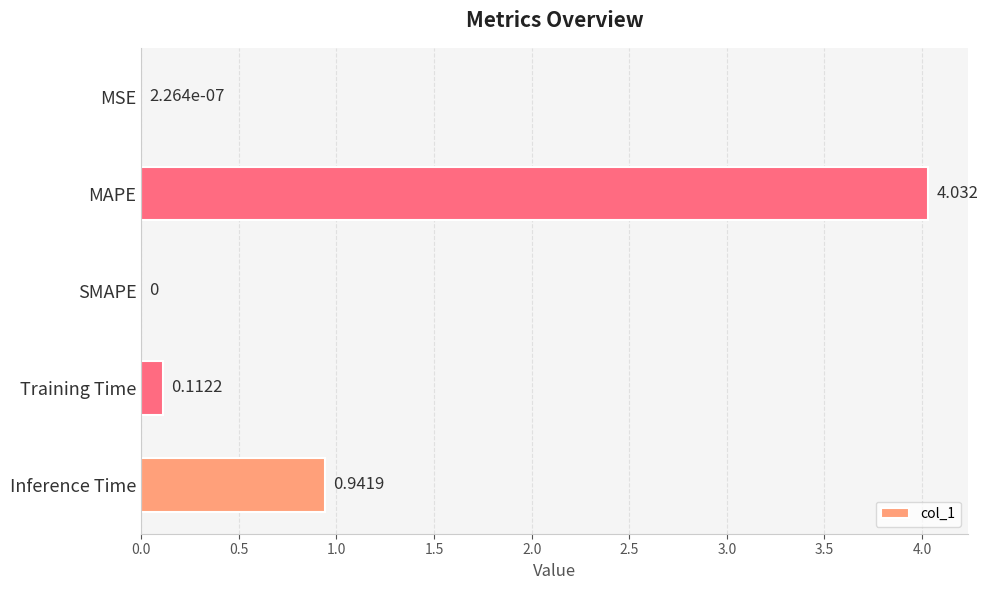

Between SMAPE and Training Time, which is larger?

Training Time